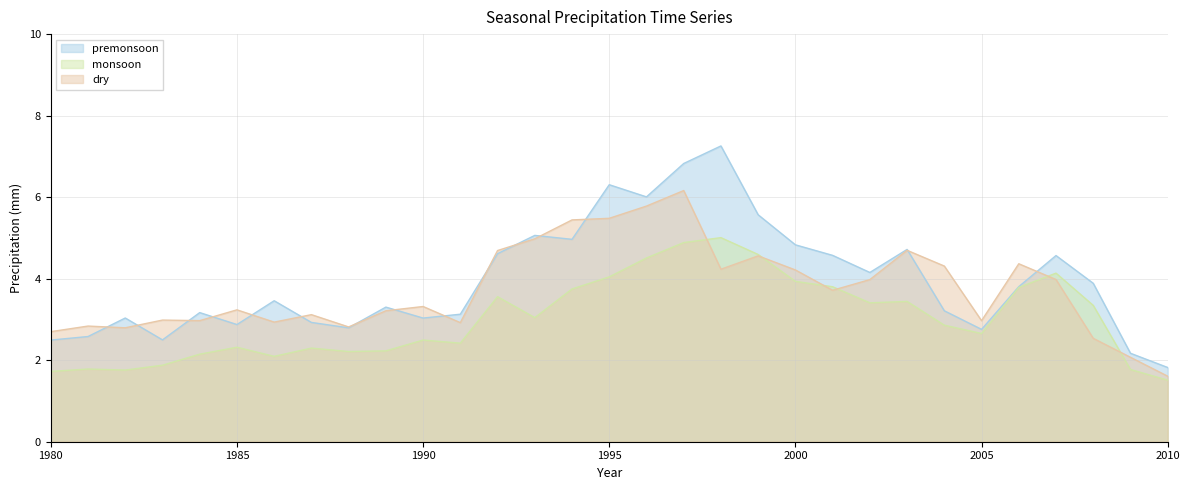

Between which two adjacent categories do premonsoon and dry first intersect?

1981 and 1982